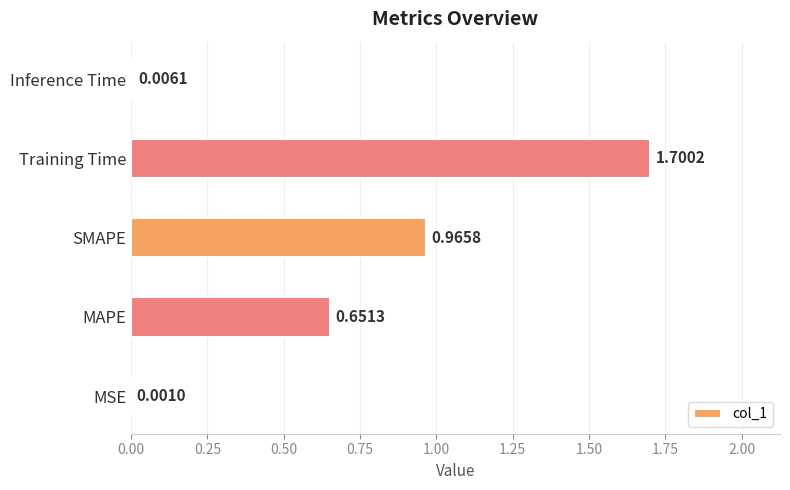

Which category has the highest value across all series?

Training Time